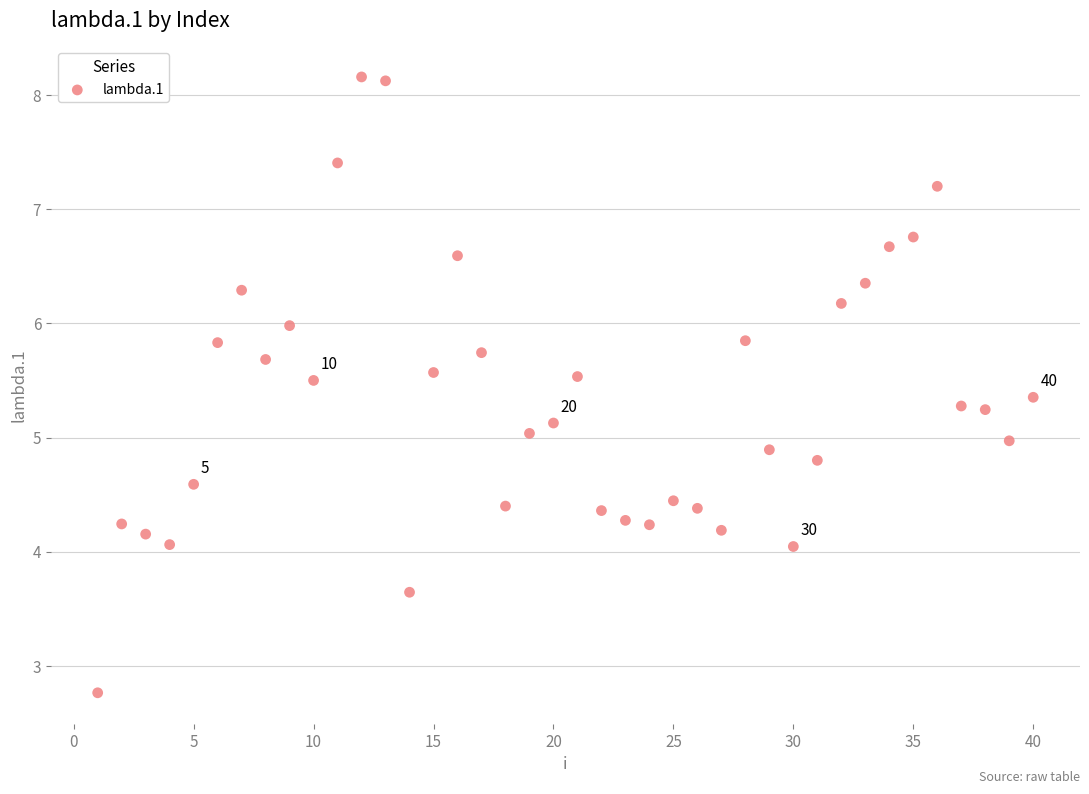

What is the range of Y values (max minus min)?

5.4